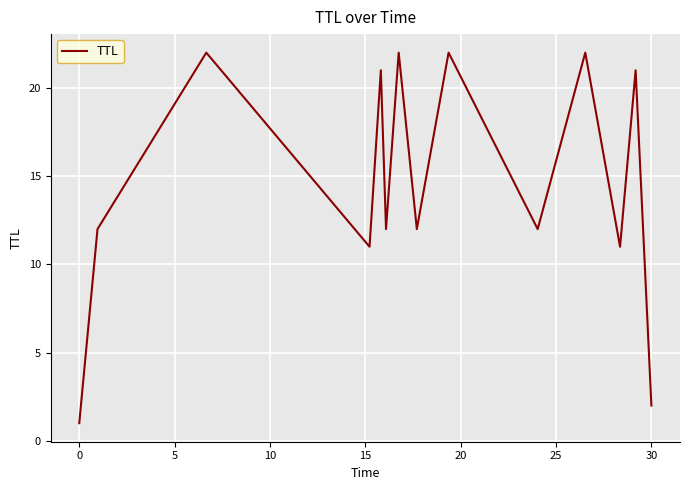

What is the maximum value shown in the chart?

22